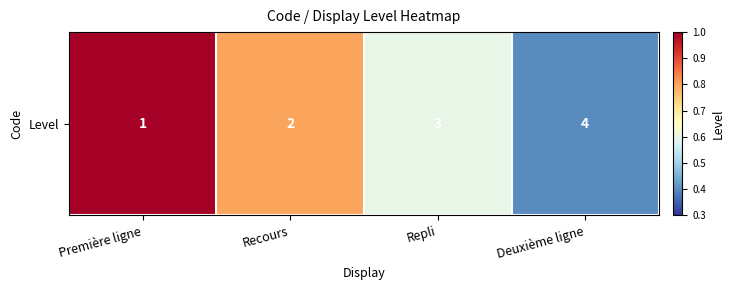

Count the values in the range 0 to 1.

4